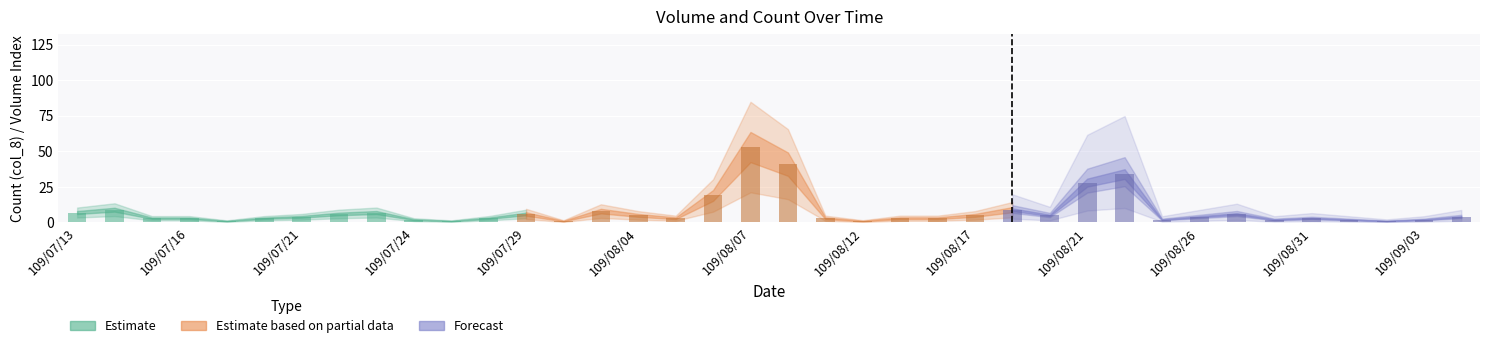

What is the average value?

8